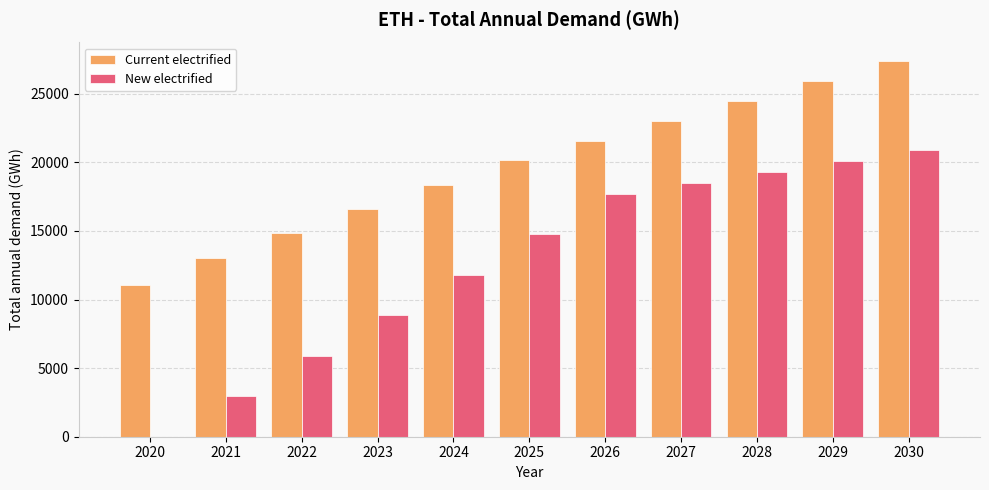

True or false: New electrified has a value of 14763.0 at 2025.

True